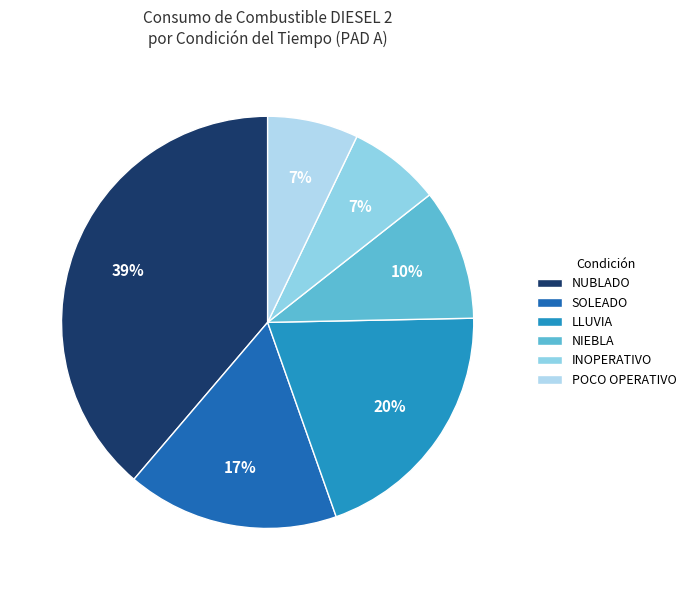

What is the largest slice in the pie chart?

NUBLADO